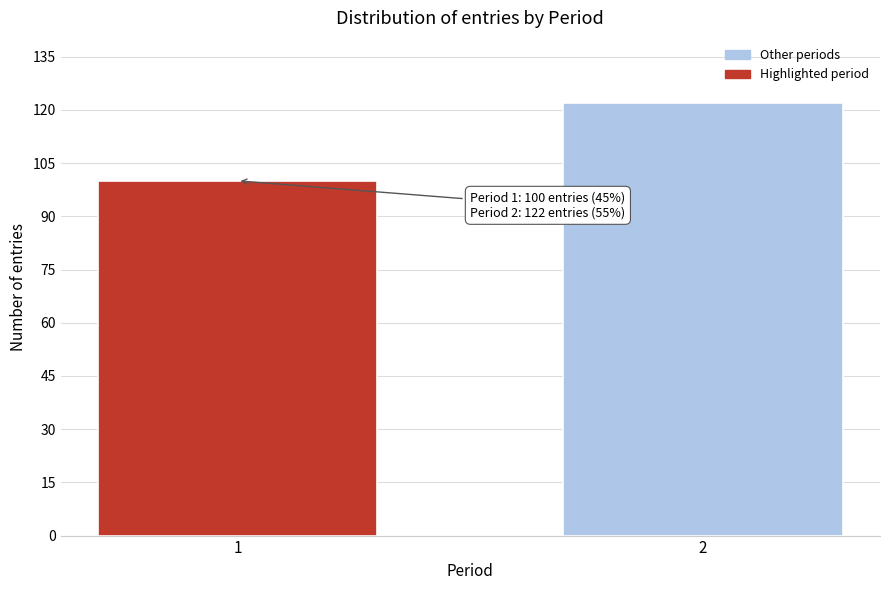

Reading left to right, what are all the values shown in this chart?

100	122